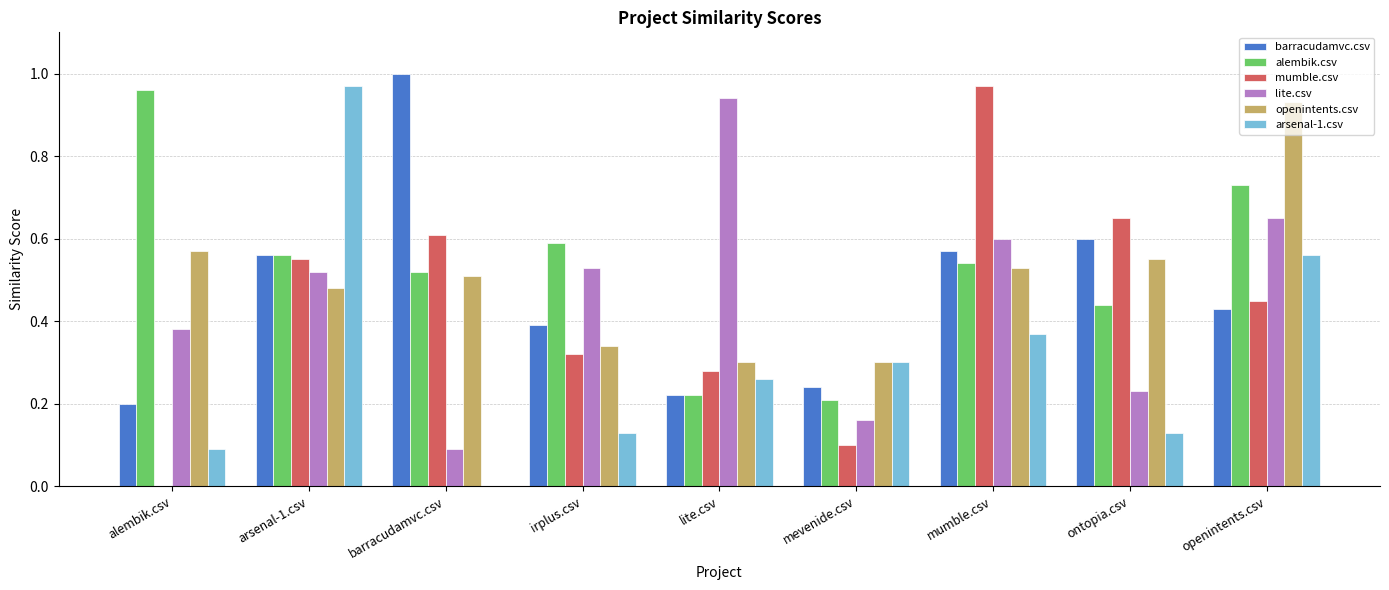

What is the sum of all arsenal-1.csv values?

2.8